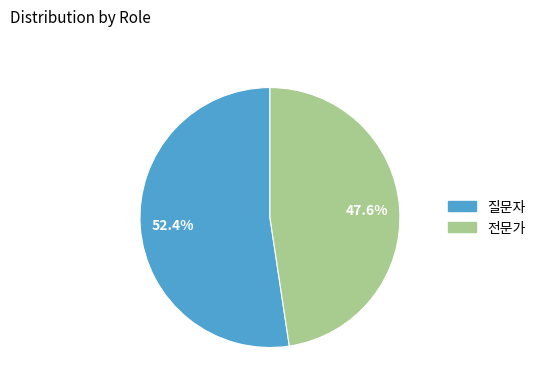

How many segments does this pie chart have?

2